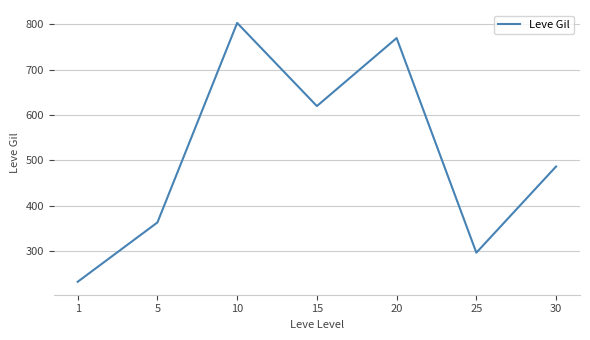

List the labels in order of value, smallest first.

1, 25, 5, 30, 15, 20, 10